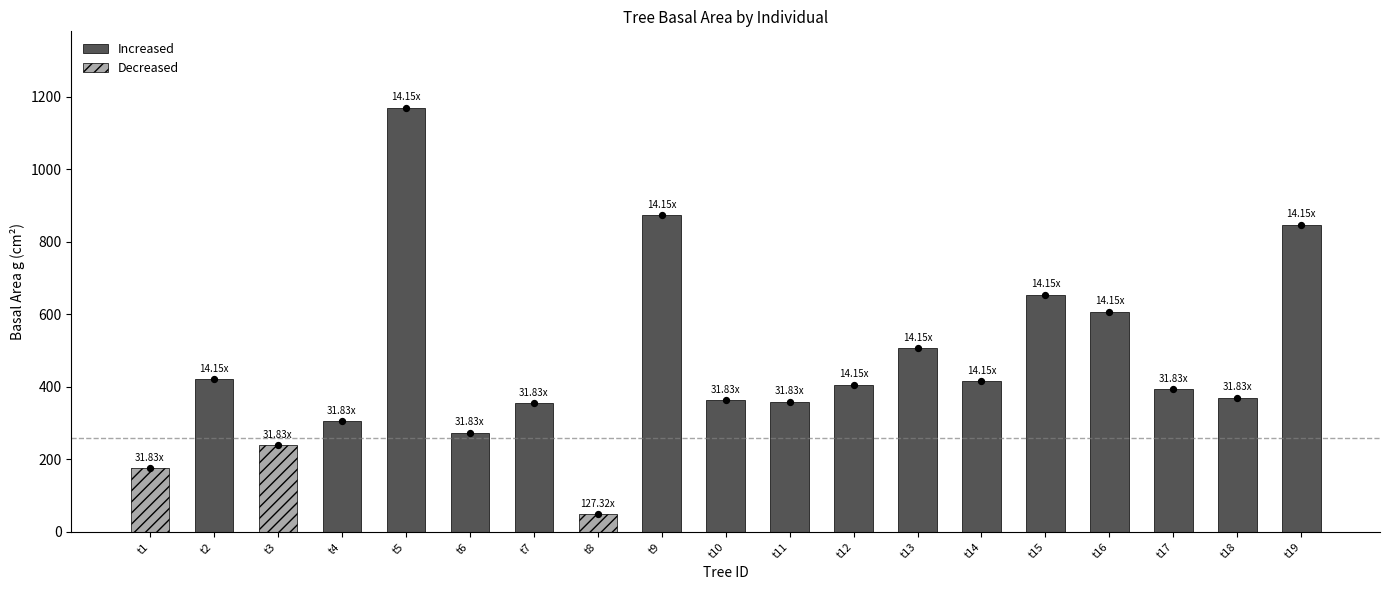

Which series has the largest Y range (max minus min)?

g